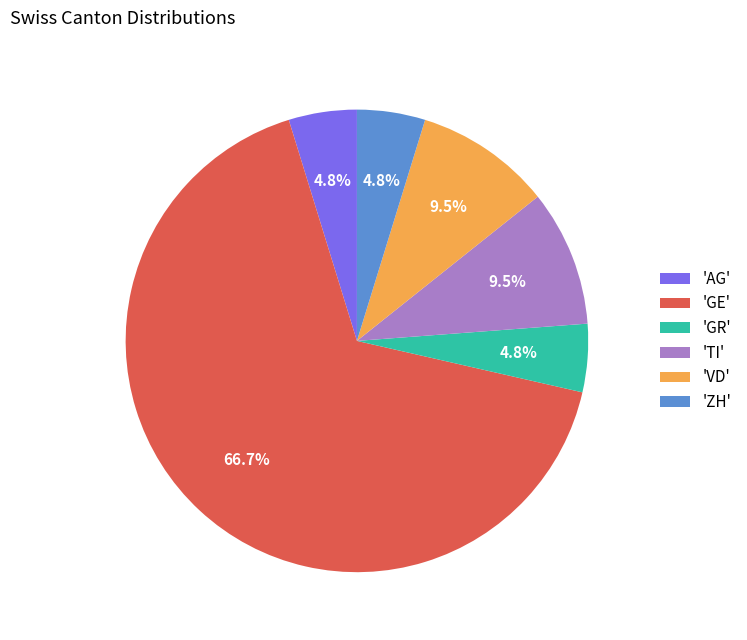

Count the number of slices in the pie.

6